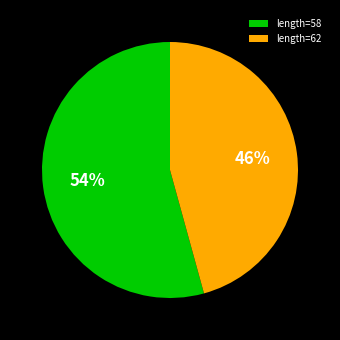

To the nearest percent, what is the average slice percentage?

50%